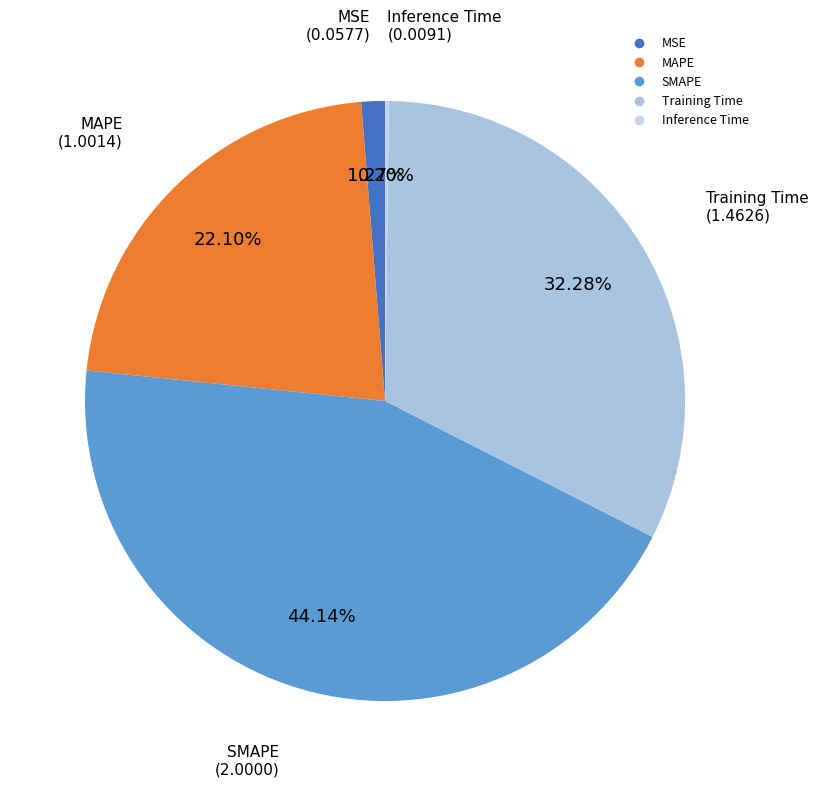

Is there a majority slice in this chart?

No